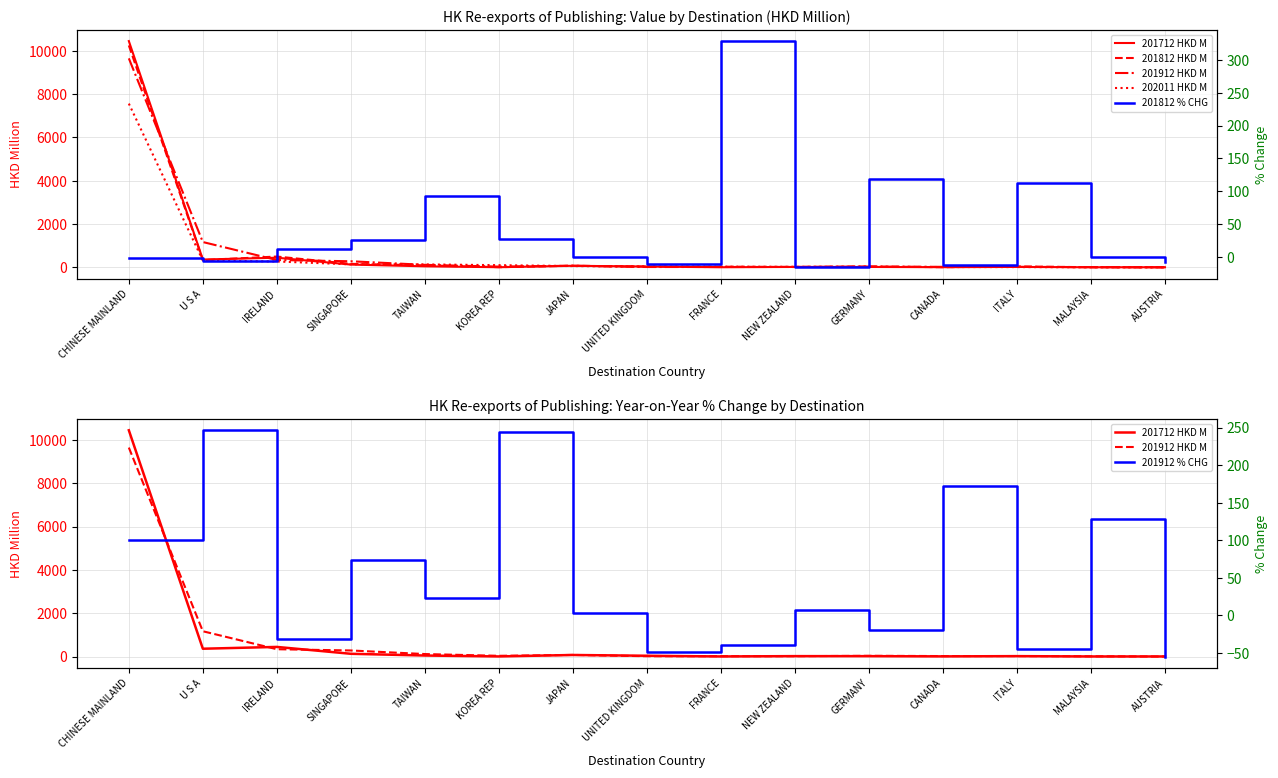

At which category is the sum across all series the highest?

CHINESE MAINLAND